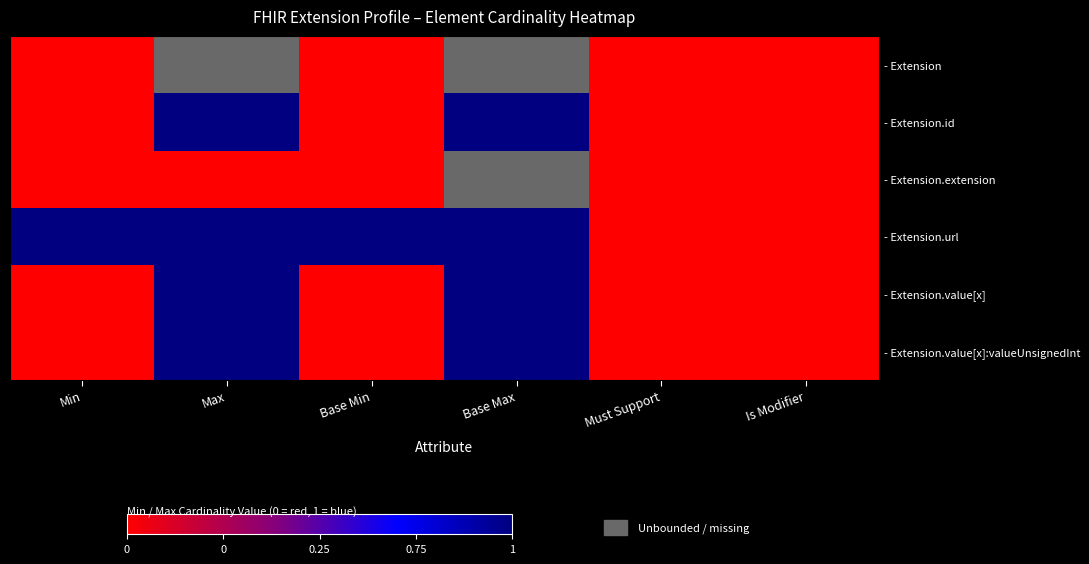

What is the average value of the - Extension.id series?

0.3